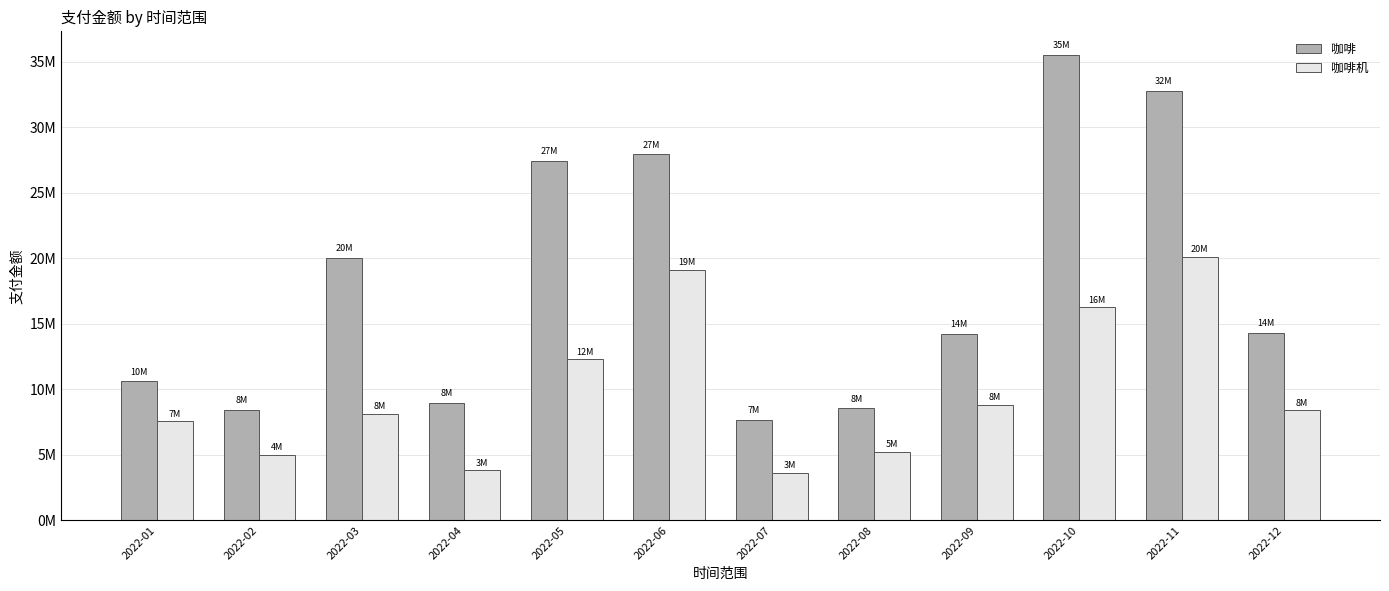

What is the average value of the 咖啡 series?

18040785